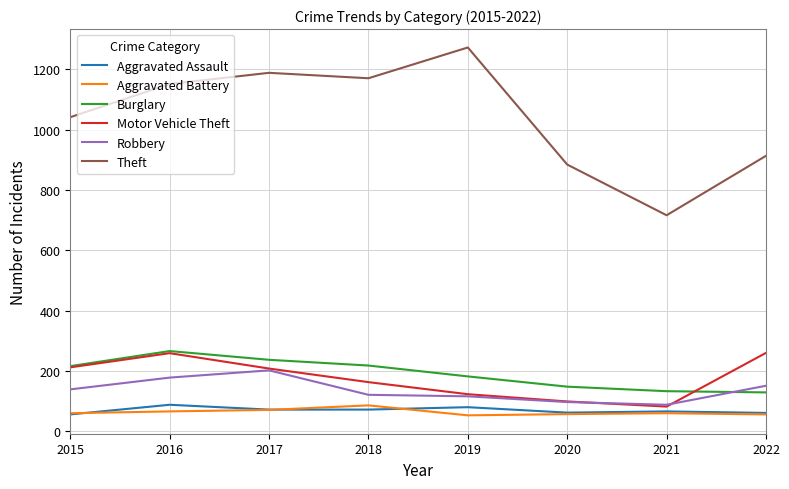

At which label does Burglary reach its peak?

2016